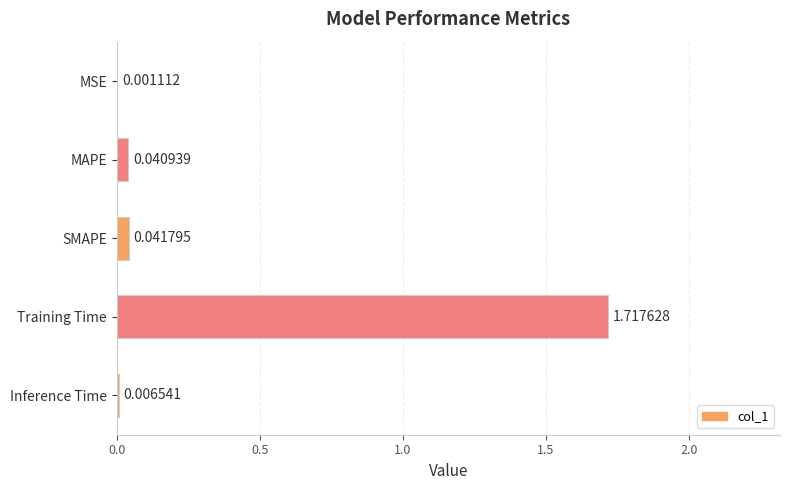

What is the sum of all values?

1.8